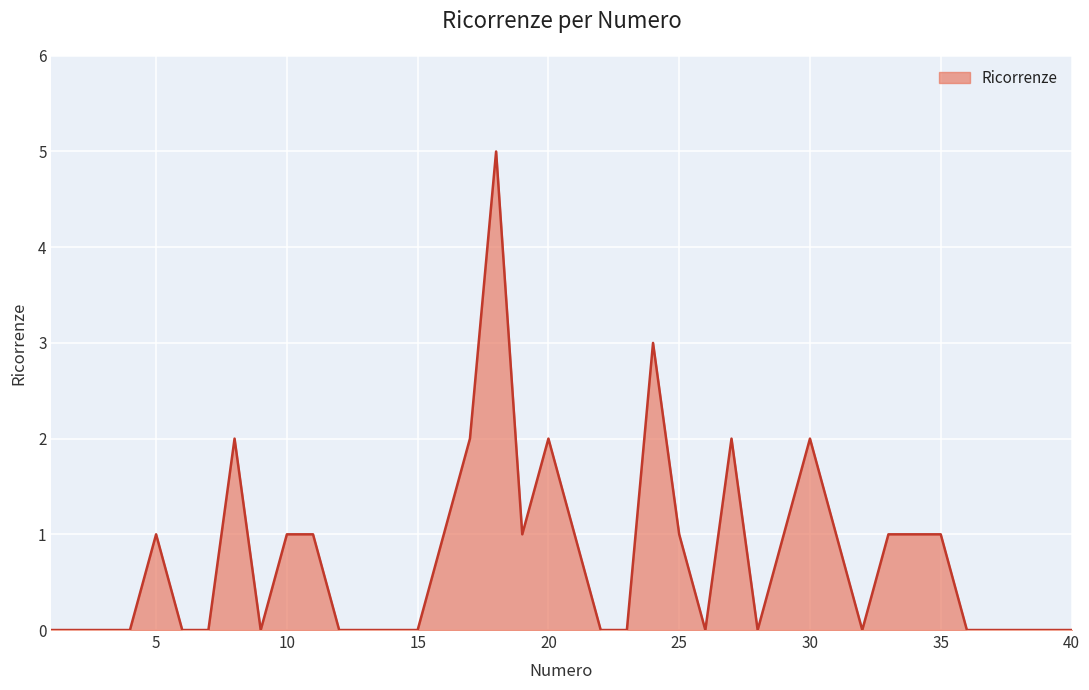

What is the maximum value shown in the chart?

5